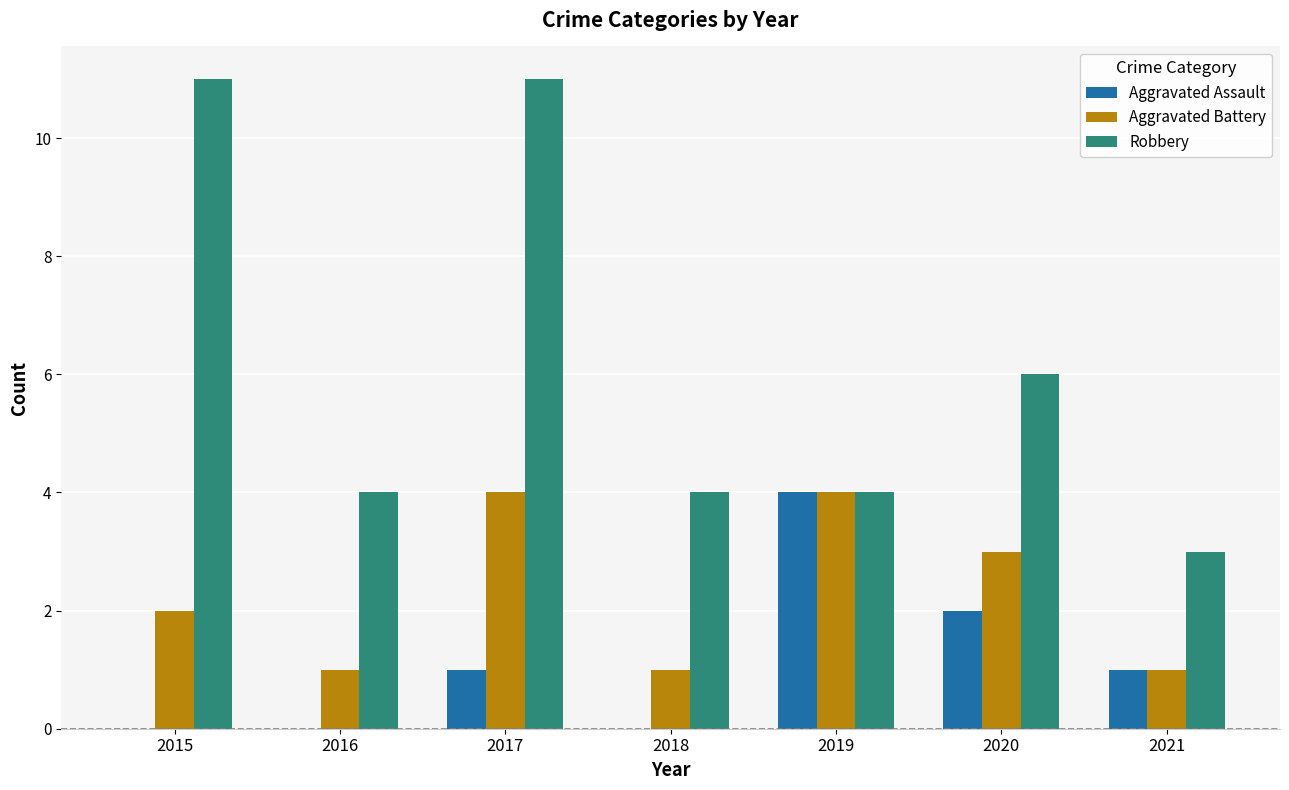

What is the total value across all series at 2016?

5